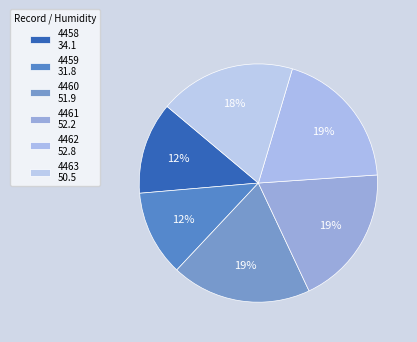

Is there any slice that represents more than half of the pie?

No